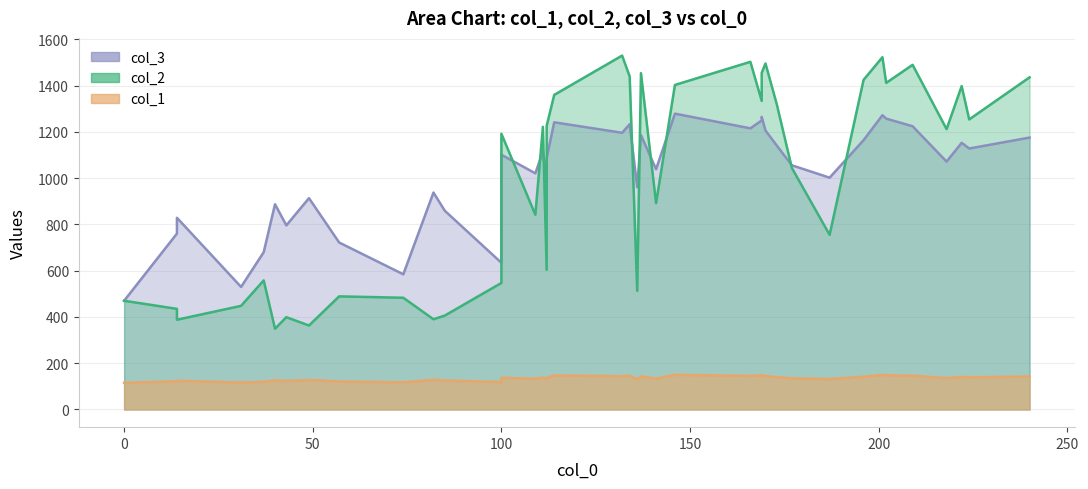

What are all the series names shown in the legend?

col_1, col_3, col_2